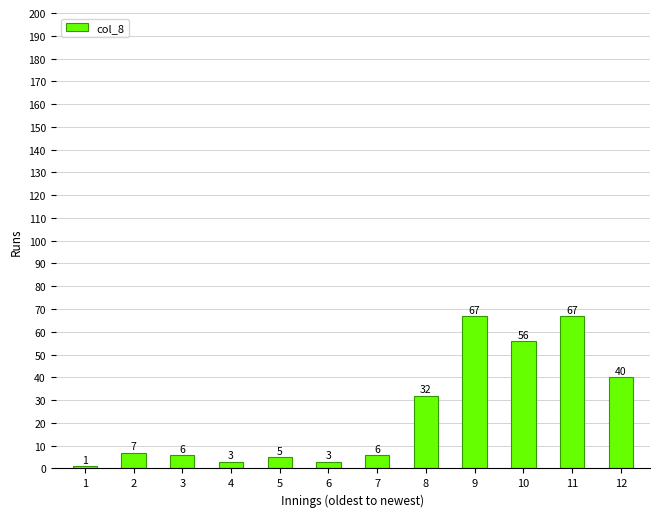

At which label is the value closest to 34?

8